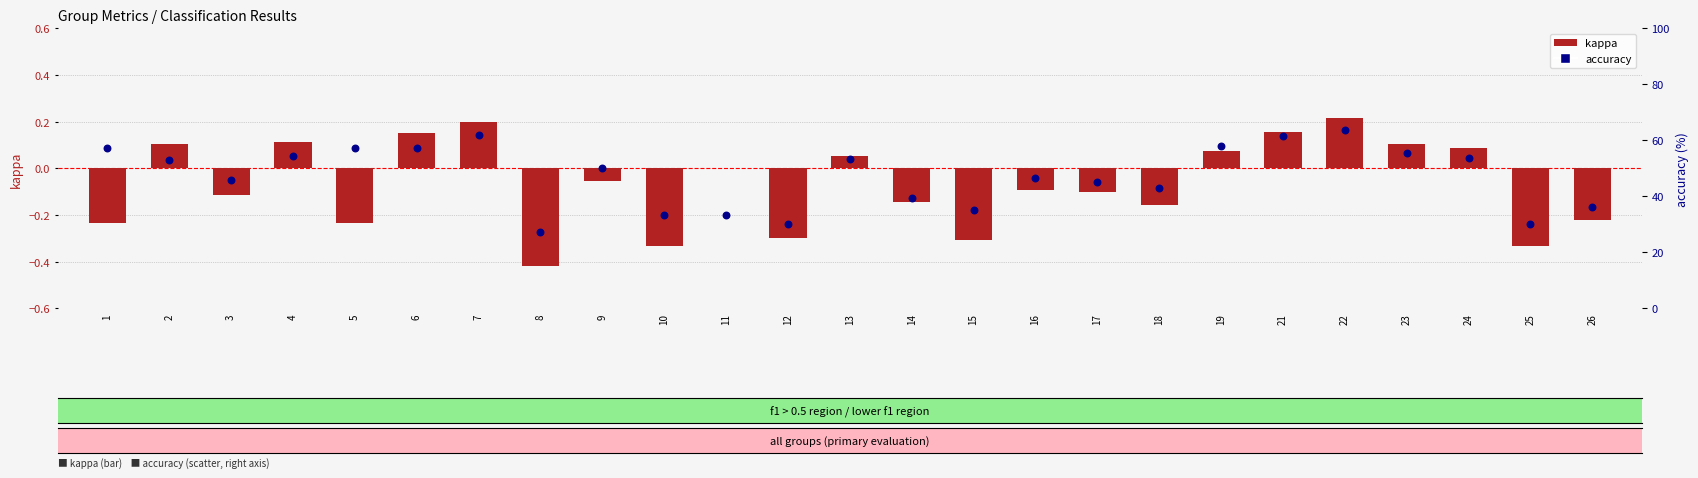

Which series has the largest total across all categories?

accuracy